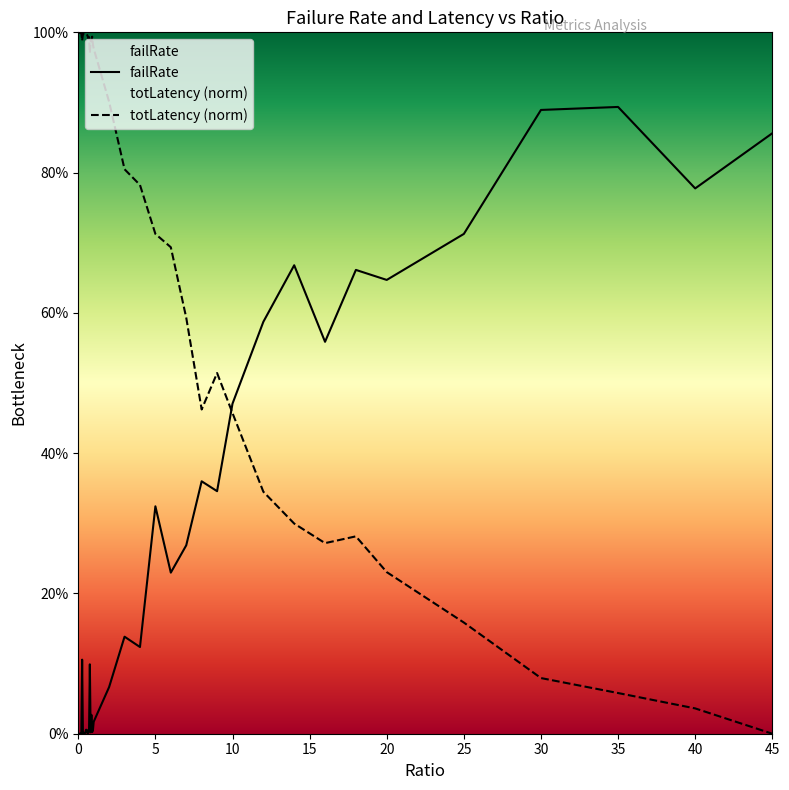

How many intersections are there between failRate and totLatency (norm)?

1